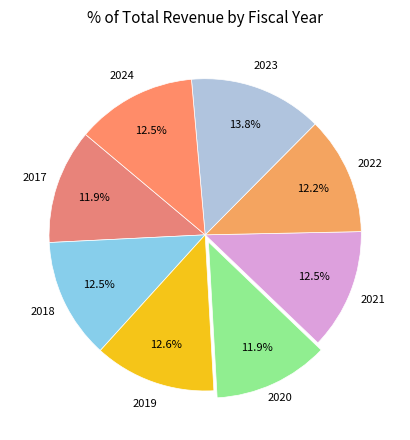

How many segments does this pie chart have?

8